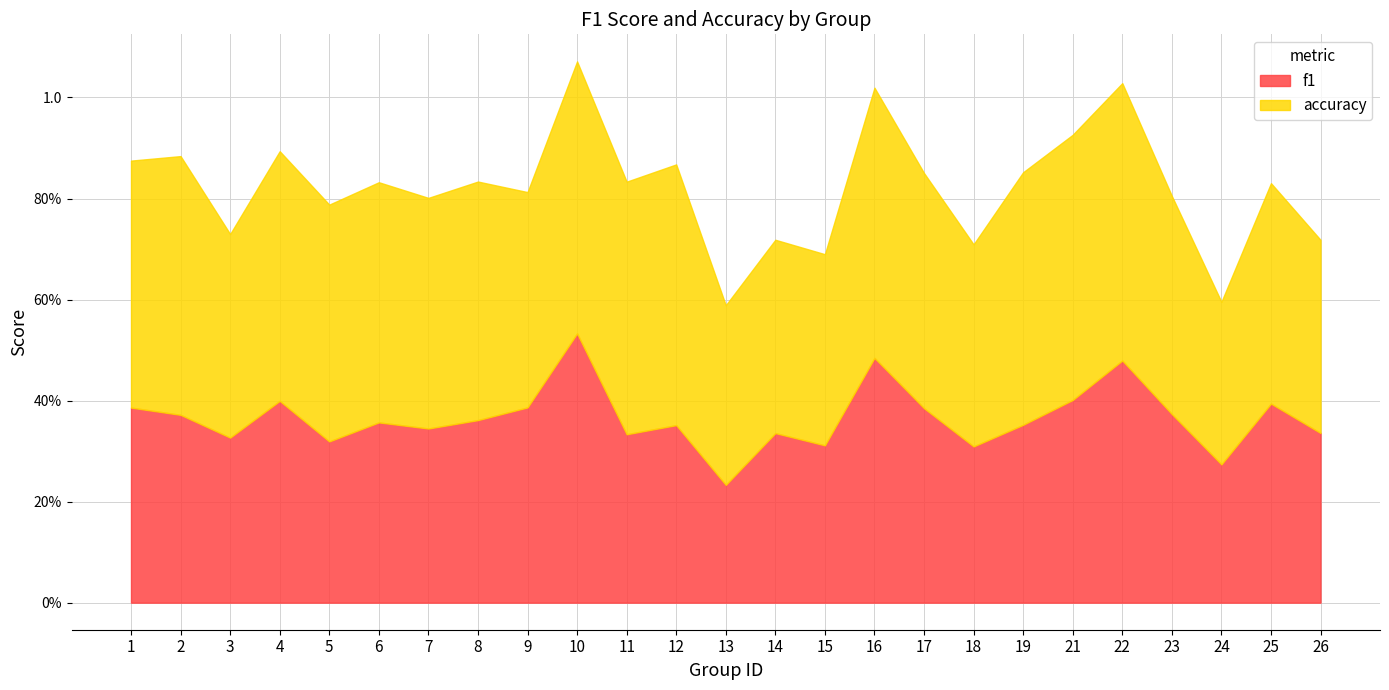

What is the value of the f1 point at the 20th from the left?

0.4